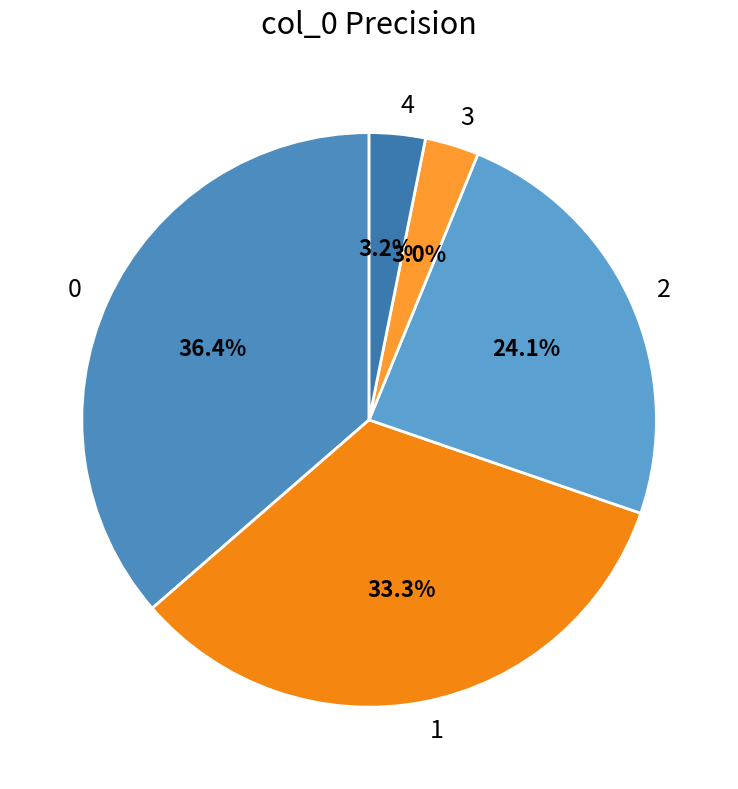

Does 0 account for over 50% of the chart?

No